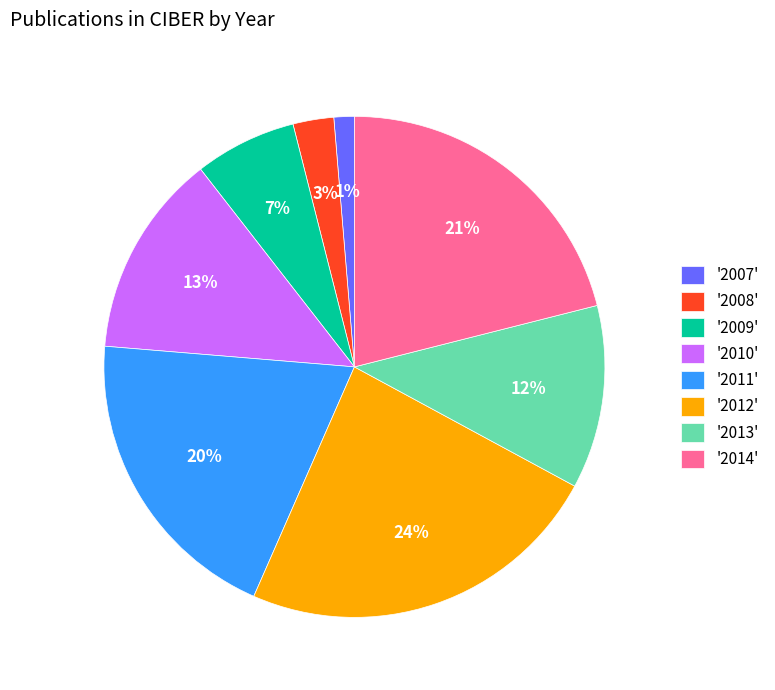

Is the sum of '2010' and '2011' greater than half?

No